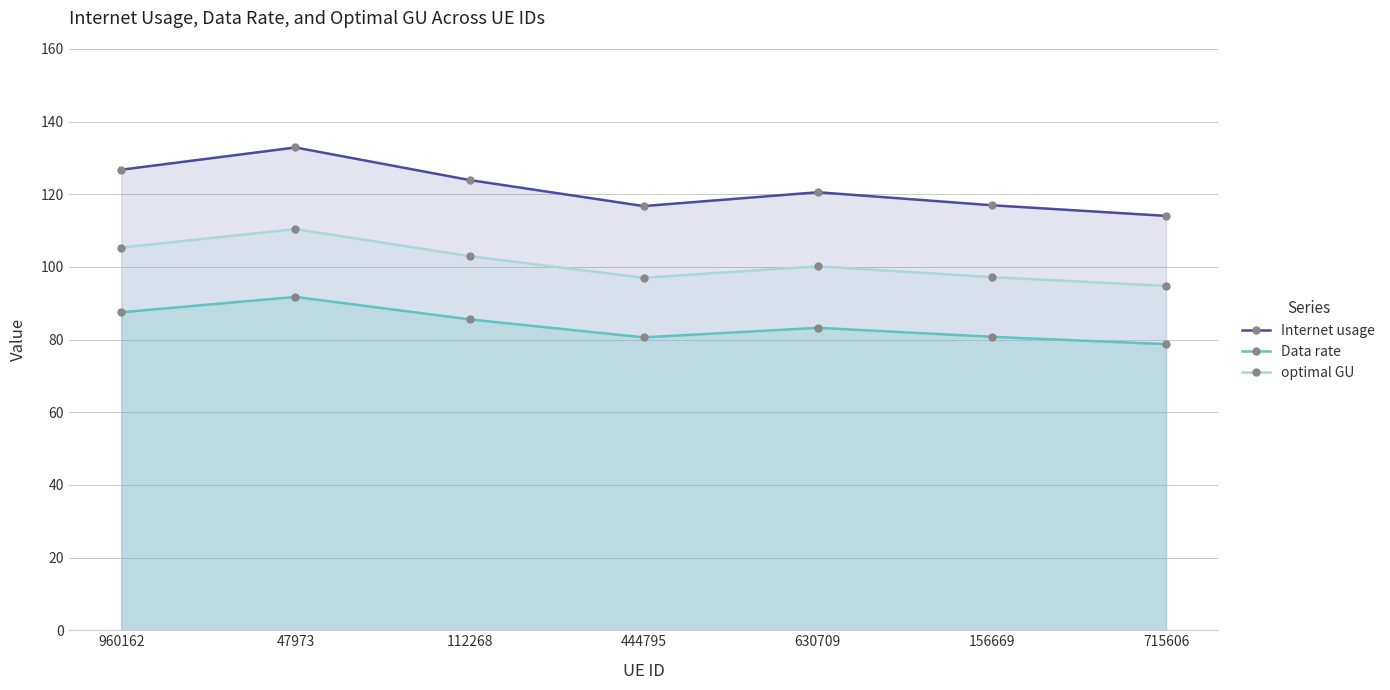

What is the difference between the maximum and second lowest values in the optimal GU series?

13.4